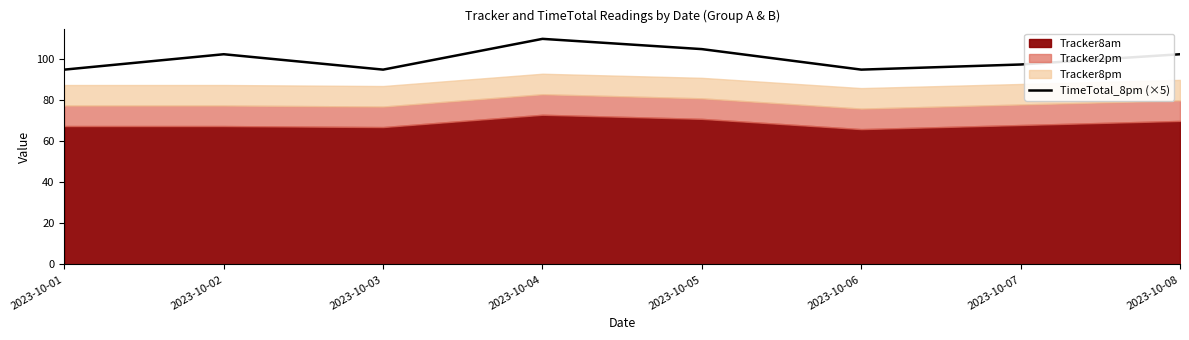

What value does the data have at 2023-10-02?

102.5